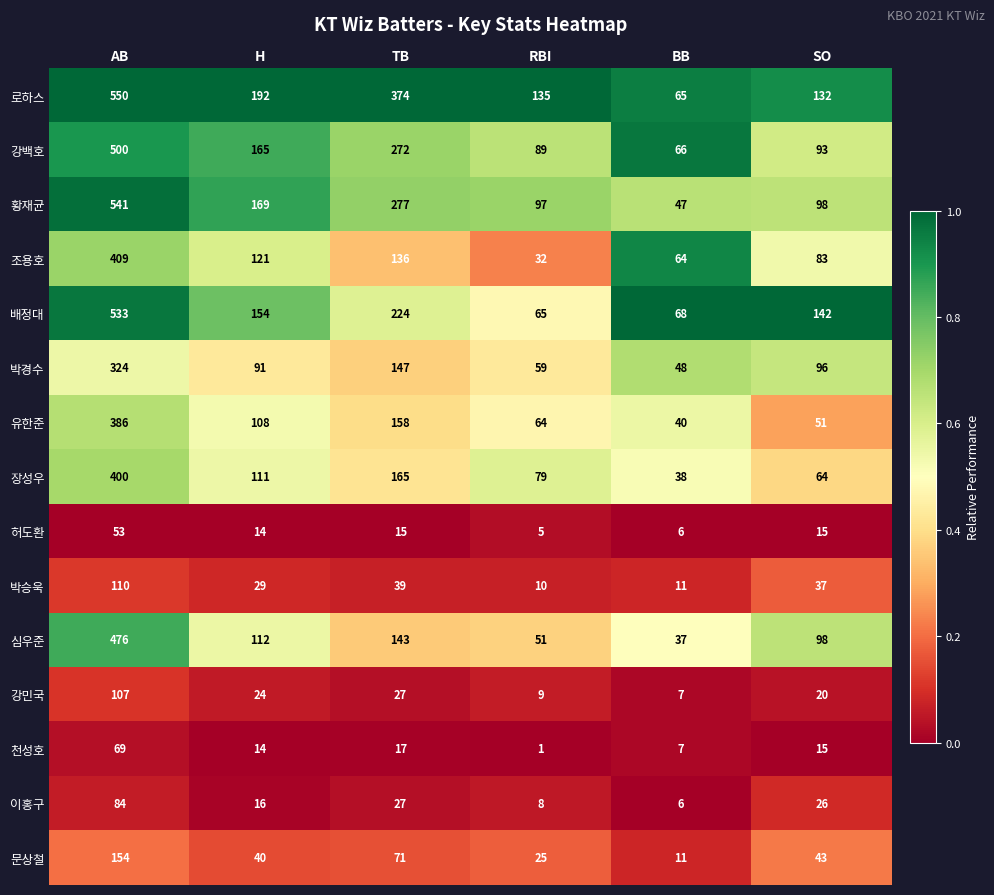

Which category has the lowest value in the 강백호 series?

BB